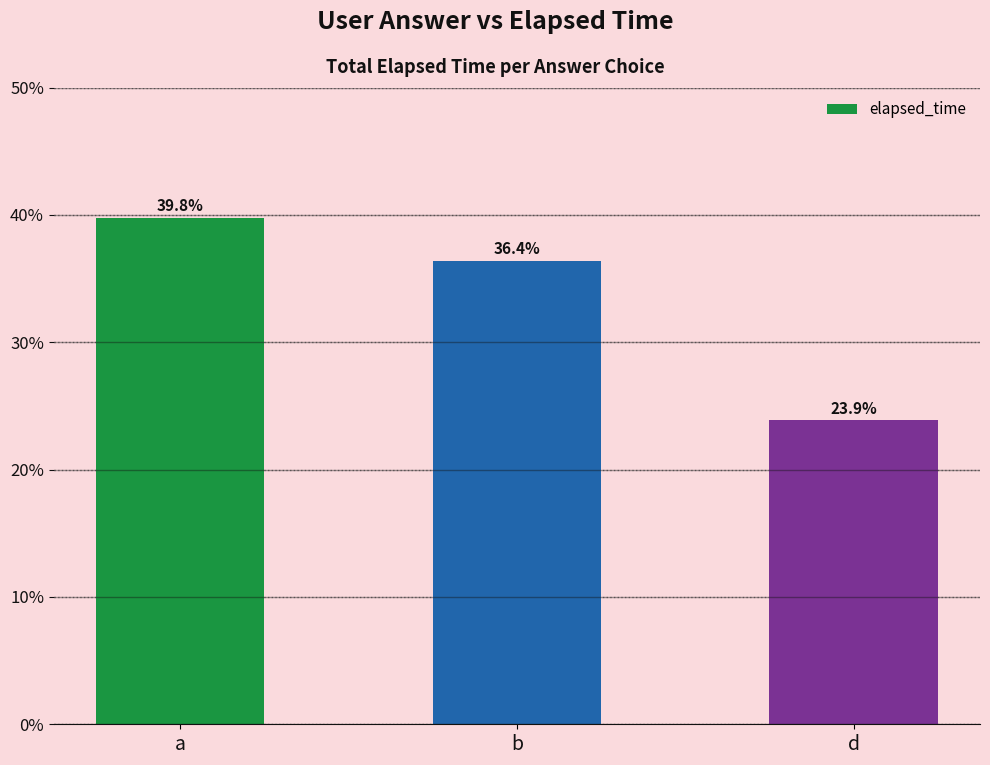

What position from the left is a?

1